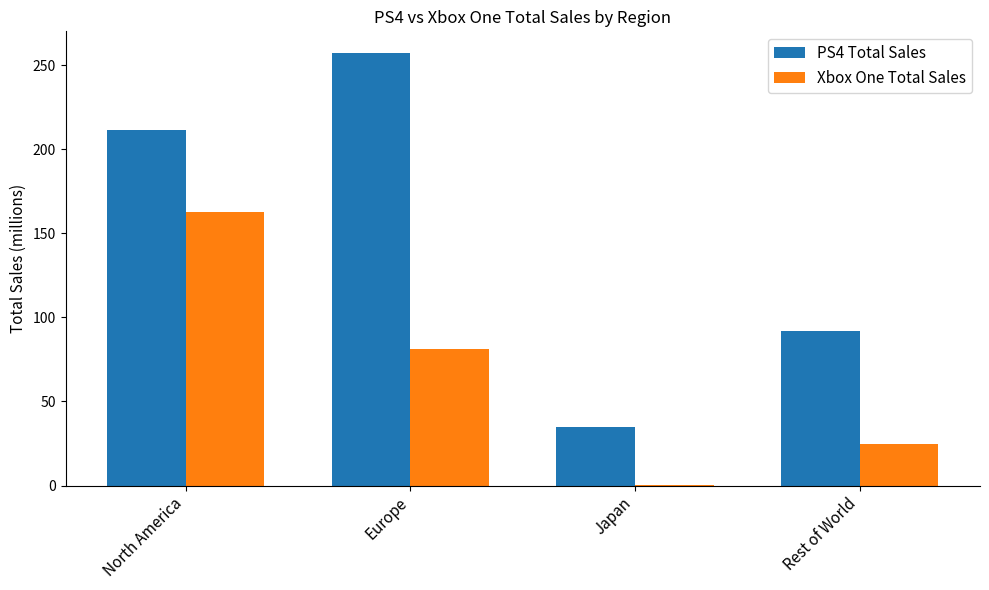

Count the number of data series in this chart.

2